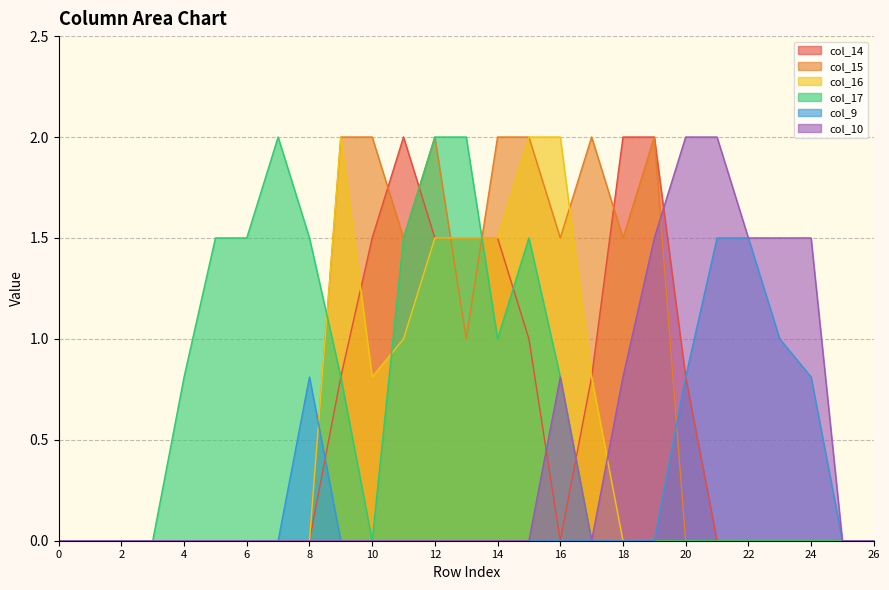

Reading left to right, transcribe all the data shown in this chart.

col_14: 0=0.0	1=0.0	2=0.0	3=0.0	4=0.0	5=0.0	6=0.0	7=0.0	8=0.0	9=0.8	10=1.5	11=2.0	12=1.5	13=1.5	14=1.5	15=1.0	16=0.0	17=0.8	18=2.0	19=2.0	20=0.8	21=0.0	22=0.0	23=0.0	24=0.0	25=0.0	26=0.0
col_15: 0=0.0	1=0.0	2=0.0	3=0.0	4=0.0	5=0.0	6=0.0	7=0.0	8=0.0	9=2.0	10=2.0	11=1.5	12=2.0	13=1.0	14=2.0	15=2.0	16=1.5	17=2.0	18=1.5	19=2.0	20=0.0	21=0.0	22=0.0	23=0.0	24=0.0	25=0.0	26=0.0
col_16: 0=0.0	1=0.0	2=0.0	3=0.0	4=0.0	5=0.0	6=0.0	7=0.0	8=0.0	9=2.0	10=0.8	11=1.0	12=1.5	13=1.5	14=1.5	15=2.0	16=2.0	17=0.8	18=0.0	19=0.0	20=0.0	21=0.0	22=0.0	23=0.0	24=0.0	25=0.0	26=0.0
col_17: 0=0.0	1=0.0	2=0.0	3=0.0	4=0.8	5=1.5	6=1.5	7=2.0	8=1.5	9=0.8	10=0.0	11=1.5	12=2.0	13=2.0	14=1.0	15=1.5	16=0.8	17=0.0	18=0.0	19=0.0	20=0.0	21=0.0	22=0.0	23=0.0	24=0.0	25=0.0	26=0.0
col_9: 0=0.0	1=0.0	2=0.0	3=0.0	4=0.0	5=0.0	6=0.0	7=0.0	8=0.8	9=0.0	10=0.0	11=0.0	12=0.0	13=0.0	14=0.0	15=0.0	16=0.0	17=0.0	18=0.0	19=0.0	20=0.8	21=1.5	22=1.5	23=1.0	24=0.8	25=0.0	26=0.0
col_10: 0=0.0	1=0.0	2=0.0	3=0.0	4=0.0	5=0.0	6=0.0	7=0.0	8=0.0	9=0.0	10=0.0	11=0.0	12=0.0	13=0.0	14=0.0	15=0.0	16=0.8	17=0.0	18=0.8	19=1.5	20=2.0	21=2.0	22=1.5	23=1.5	24=1.5	25=0.0	26=0.0